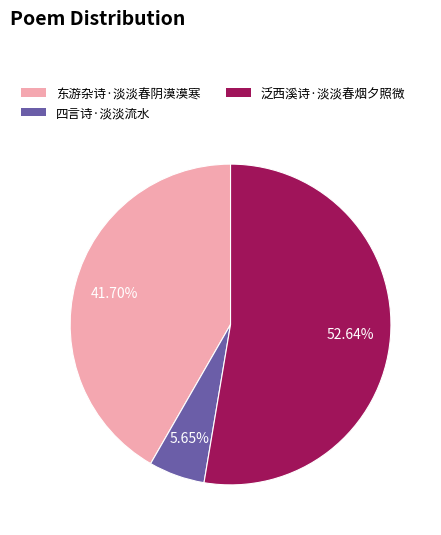

Does any single category account for the majority?

Yes